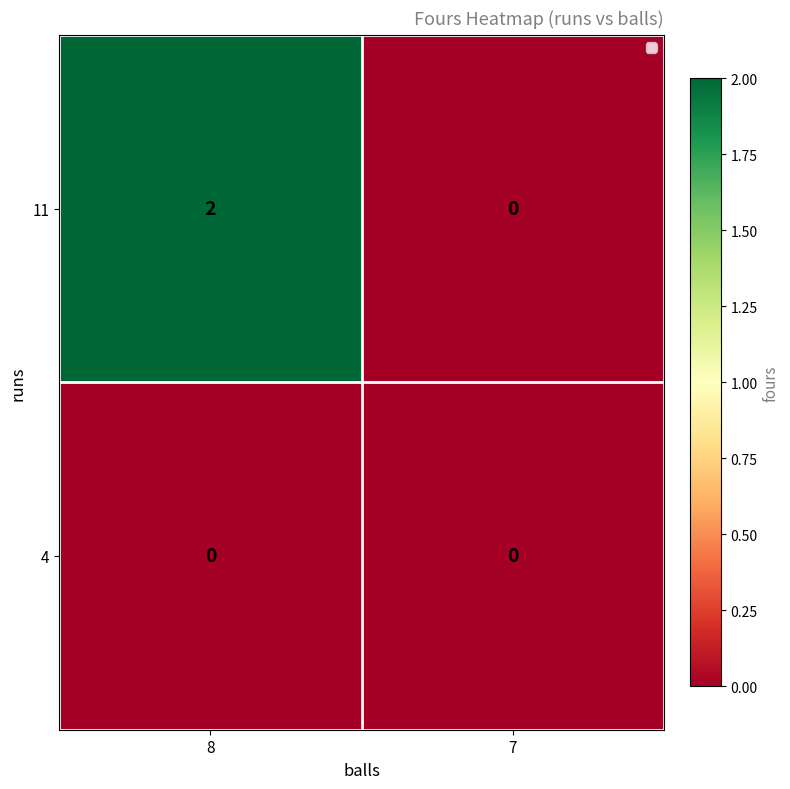

Is the value of 4 at 7 greater than the value of 11 at 8?

No